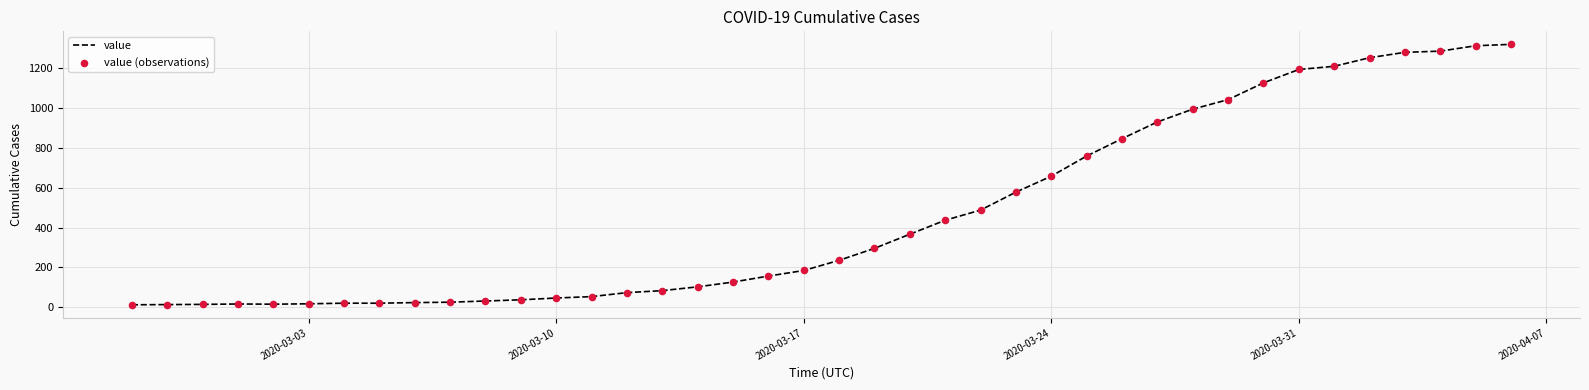

What is the difference between the maximum and minimum values?

1306